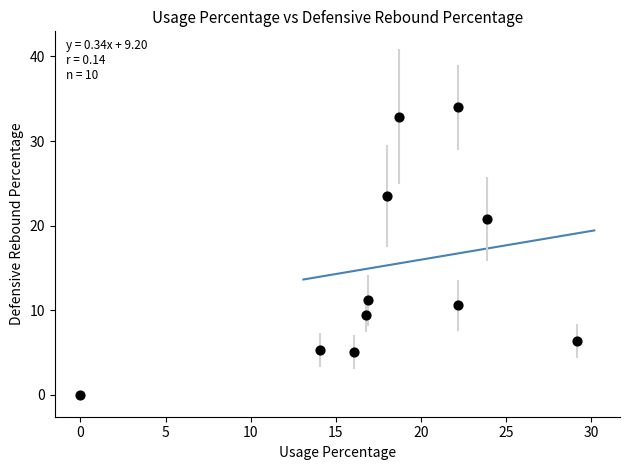

What is the range of Y values (max minus min)?

34.0